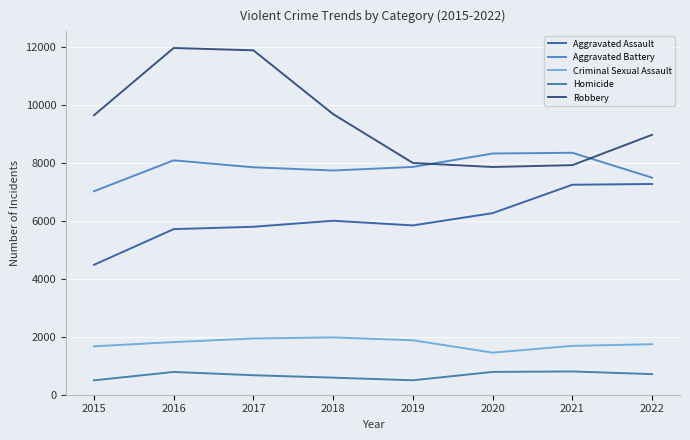

What are all the series names shown in the legend?

Aggravated Assault, Aggravated Battery, Criminal Sexual Assault, Homicide, Robbery